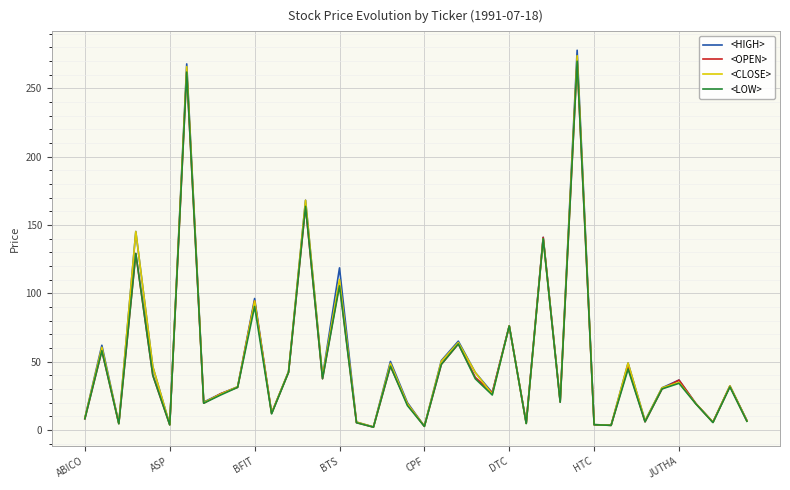

Does the chart have visible grid lines?

Yes